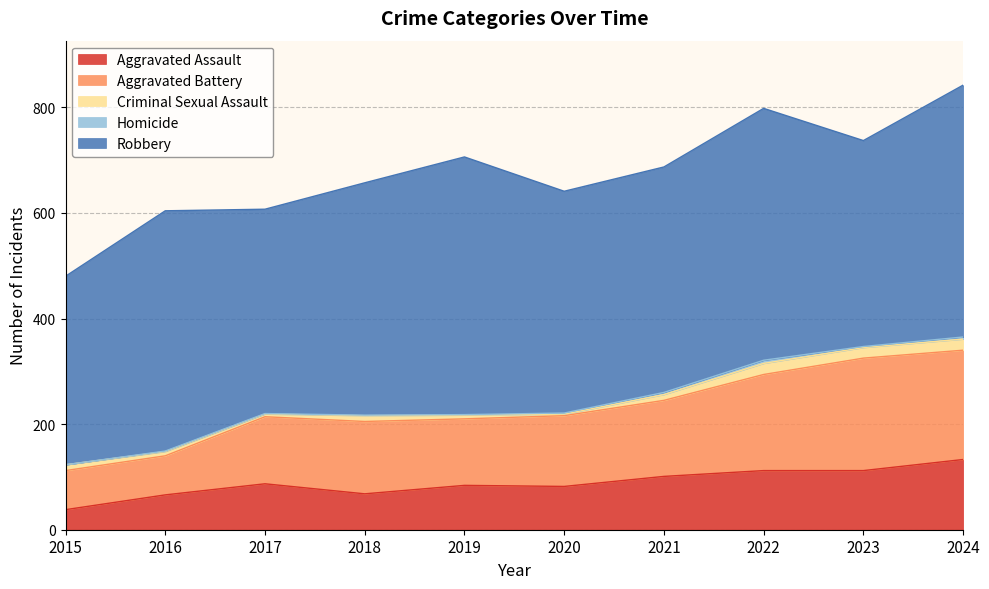

At which category is the sum across all series the highest?

2024